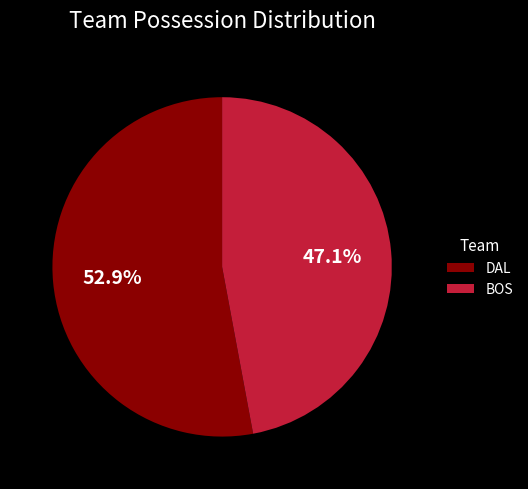

What is the ratio of the value at DAL to the value at BOS?

1.1